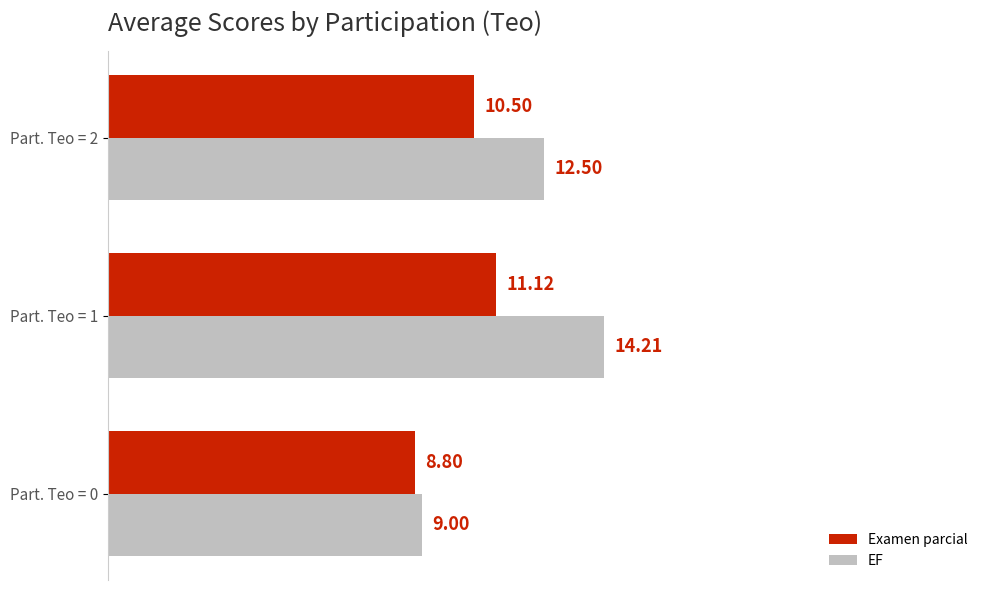

What is the difference between the maximum and minimum values in the EF series?

5.2